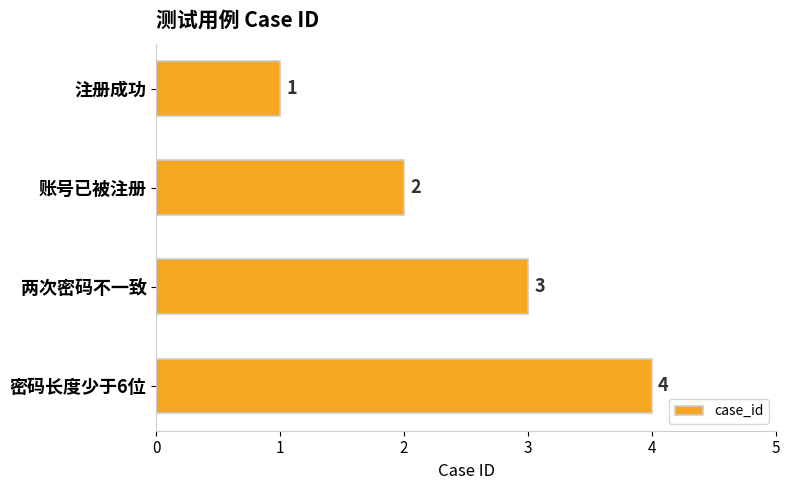

Count the values in the range 2 to 4.

3